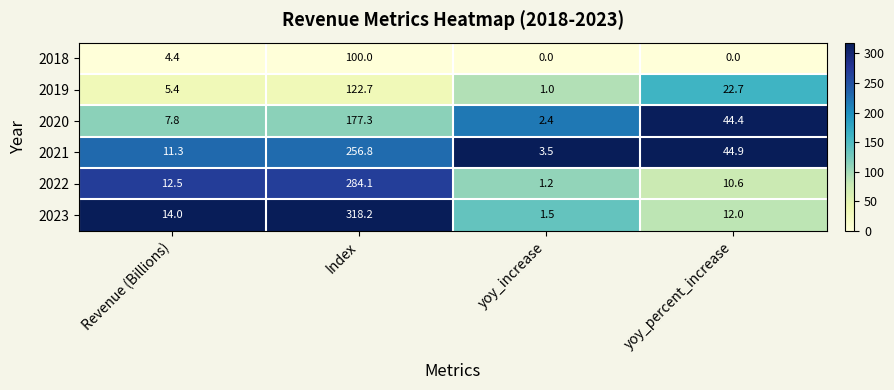

At which category is the sum across all series the highest?

Index